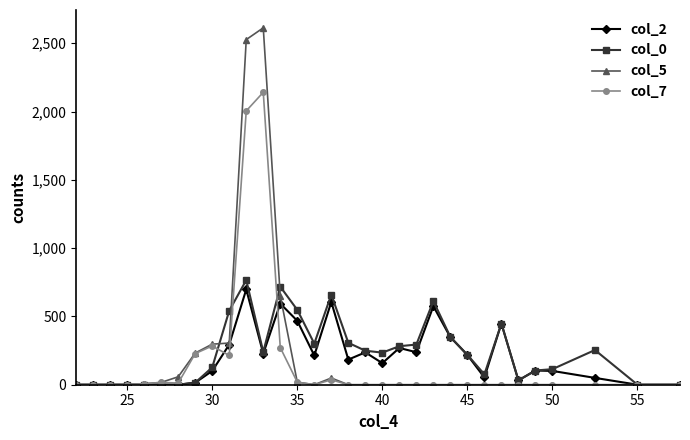

True or false: col_7 has more than 1 interior local peaks.

True